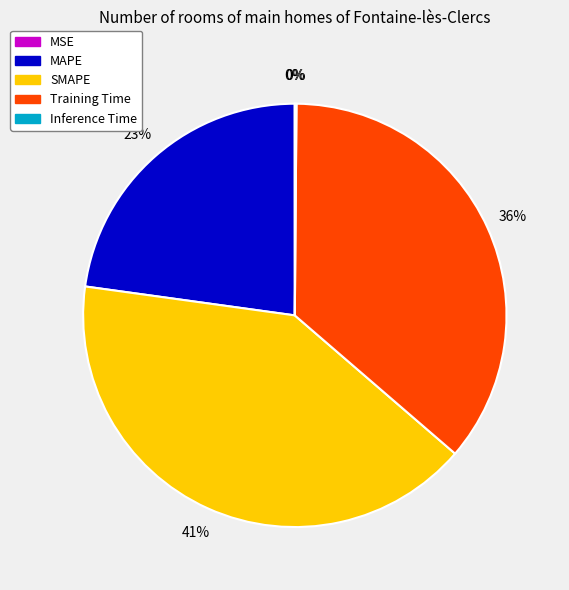

Which category has the biggest portion of the pie?

SMAPE